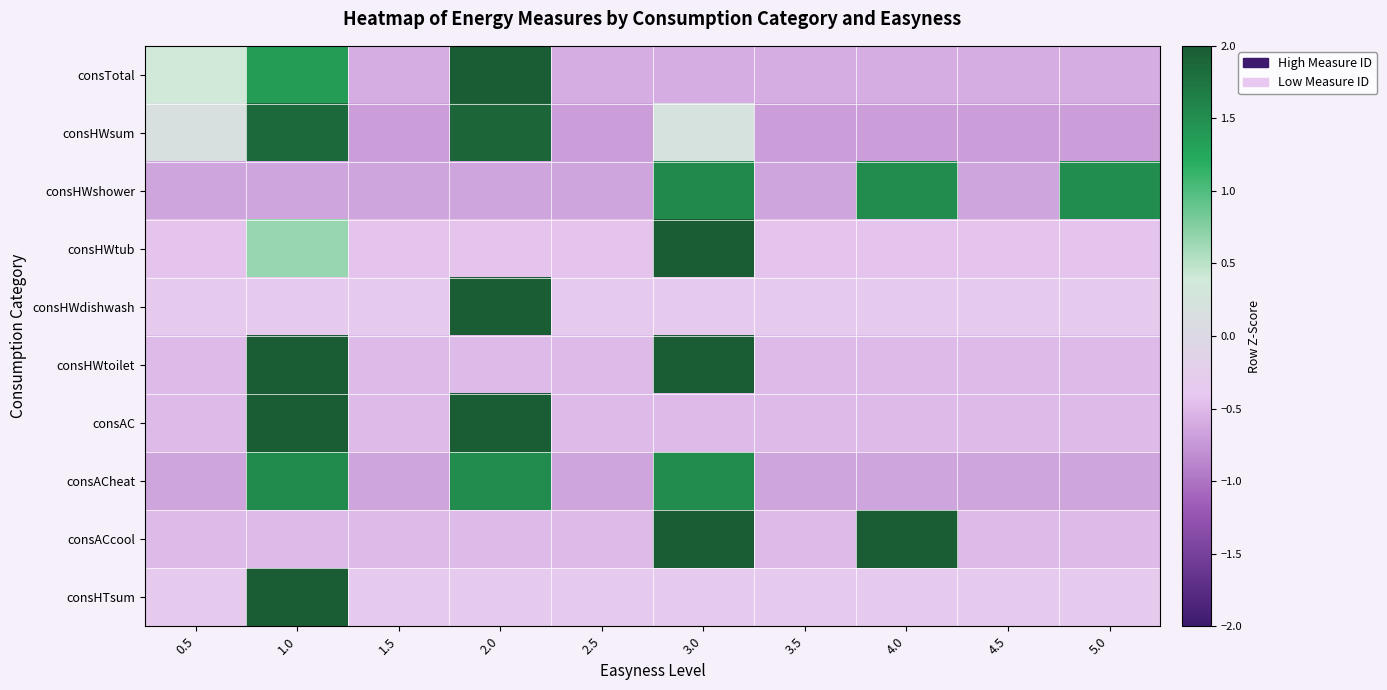

What is the smallest value displayed?

-0.7